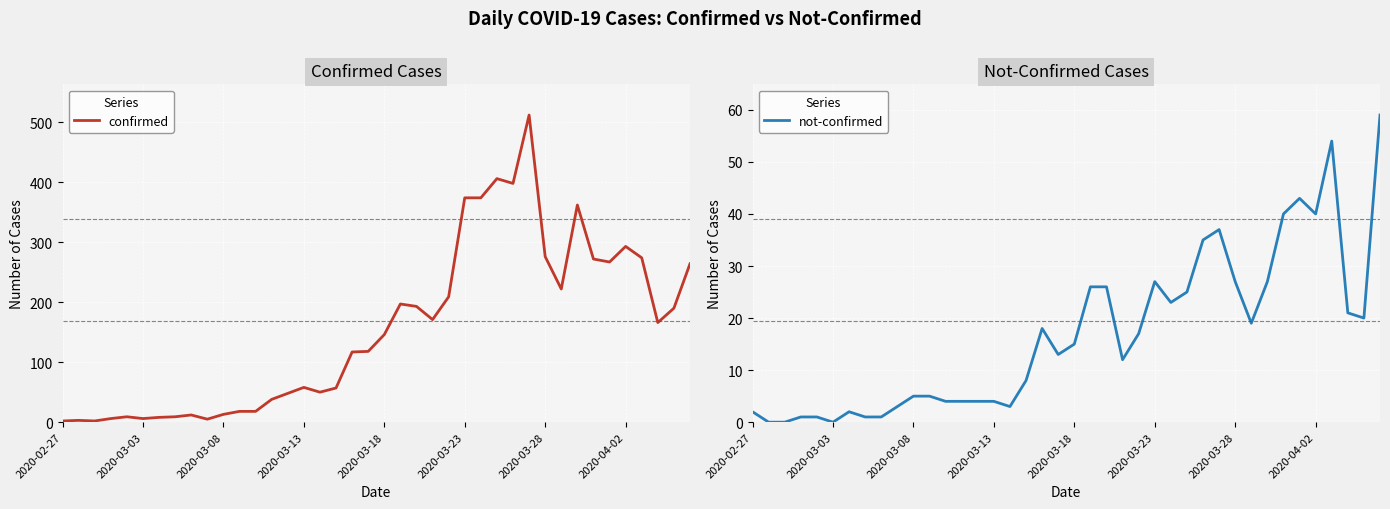

How many lines are shown in the chart?

2